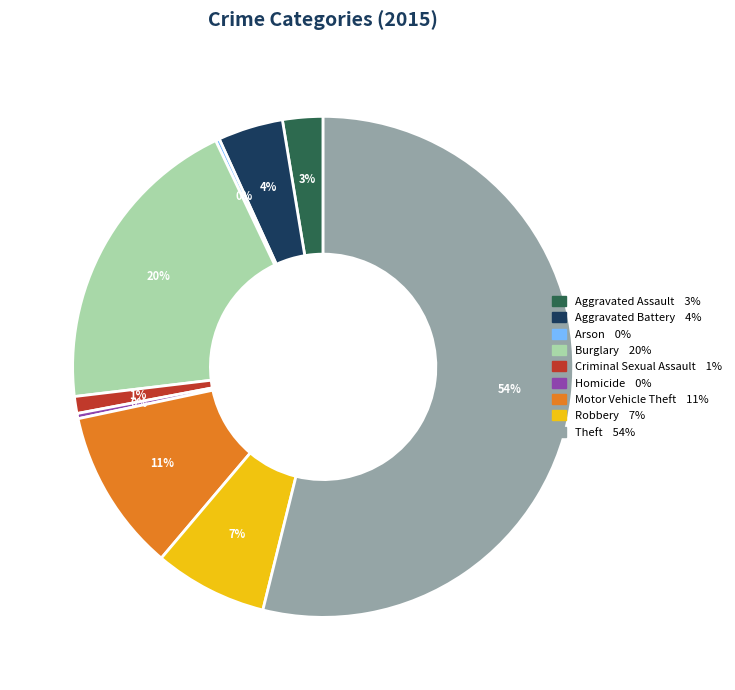

What is the ratio of the value at Aggravated Battery to the value at Homicide?

12.5